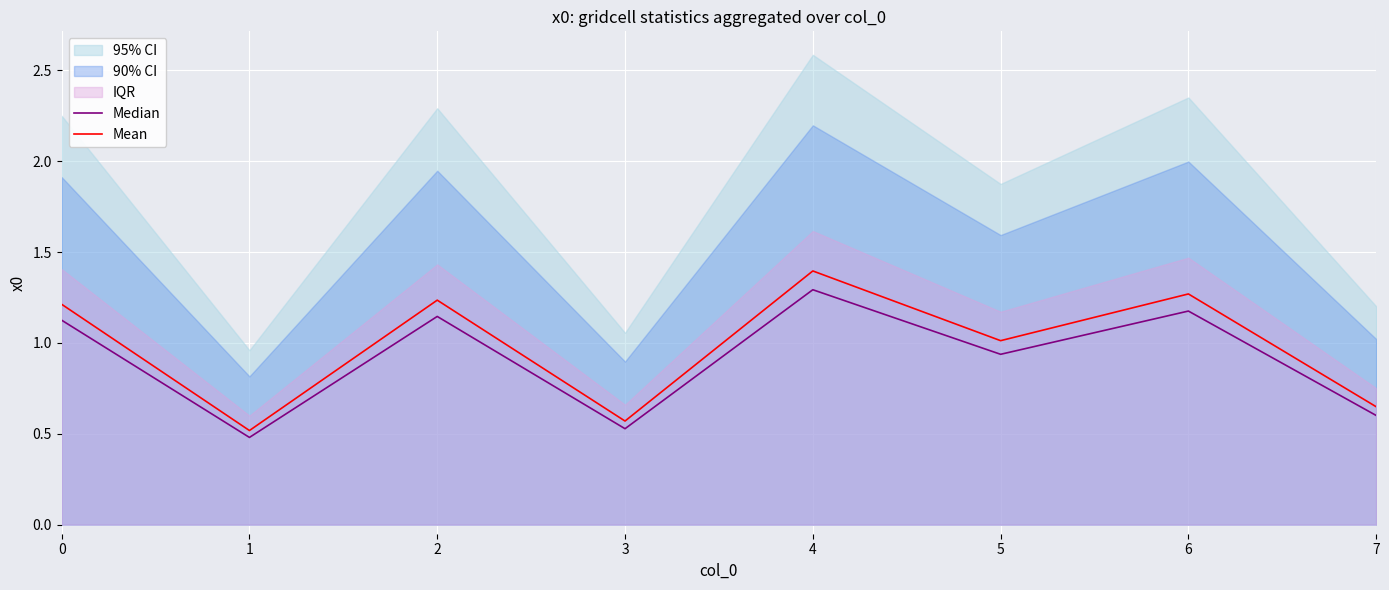

Which series has the widest spread of values?

Mean